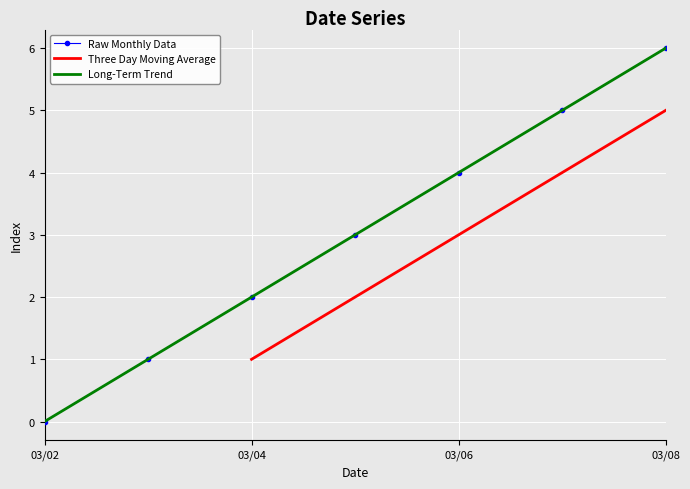

Which label corresponds to the largest value in the chart?

03/08